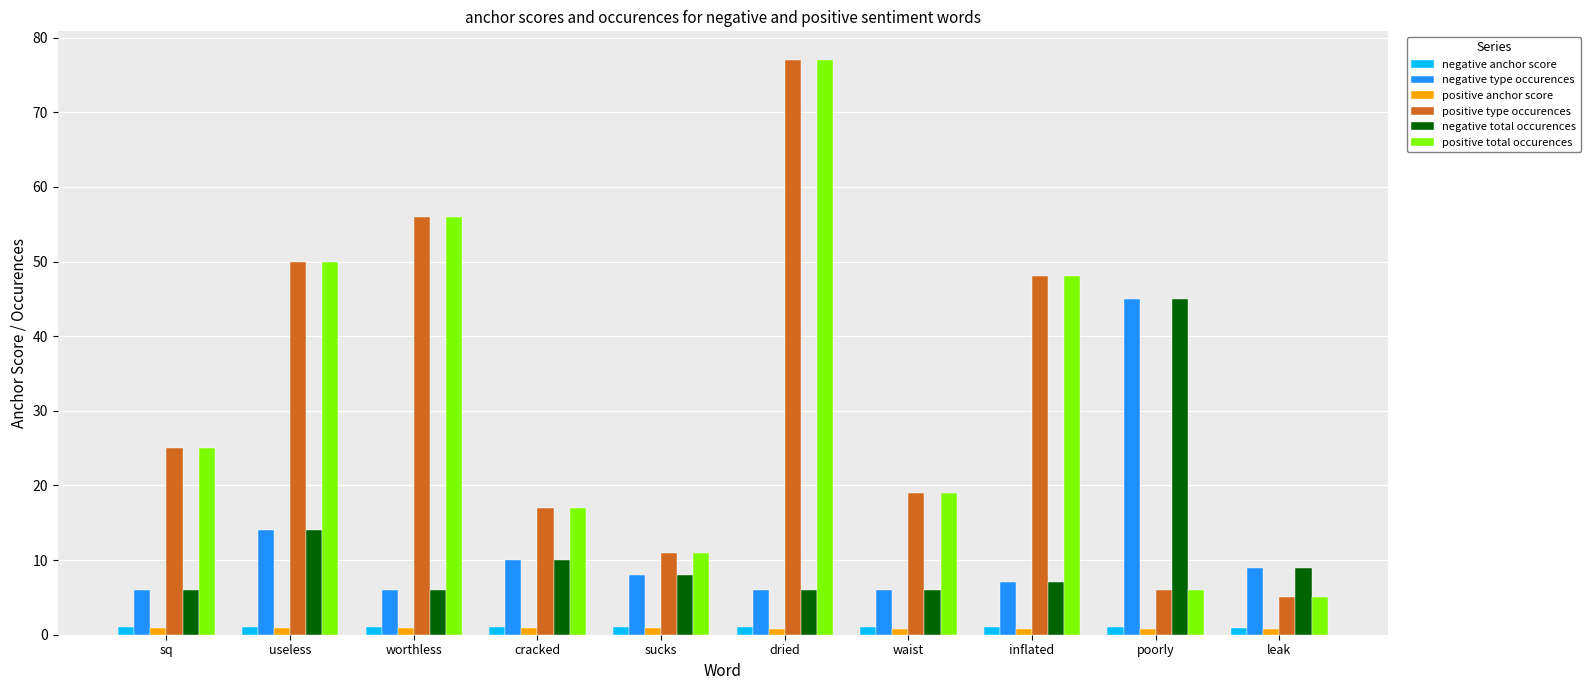

Which category has the highest value across all series?

dried